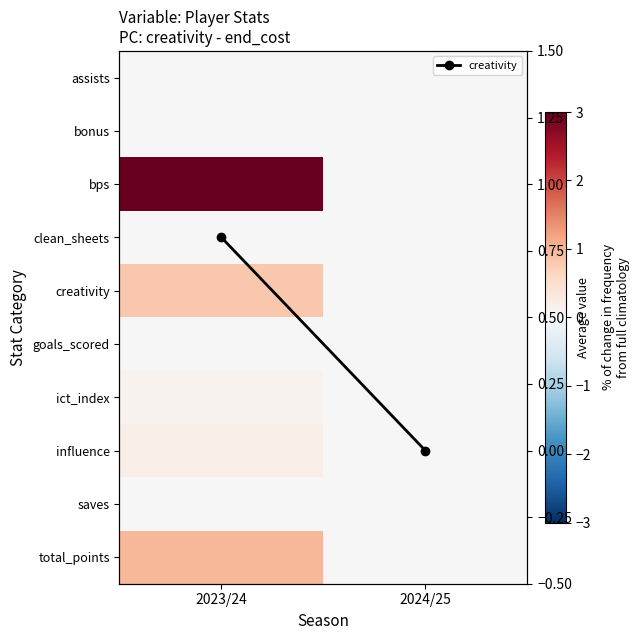

How many values in the creativity series exceed 0?

1